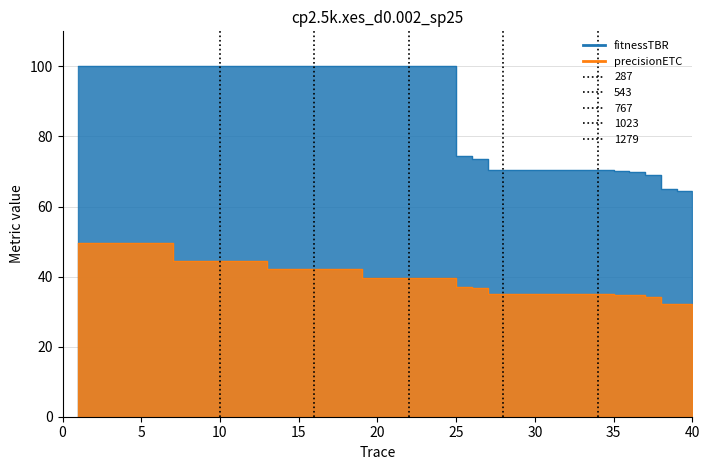

Which series has the largest total across all categories?

fitnessTBR